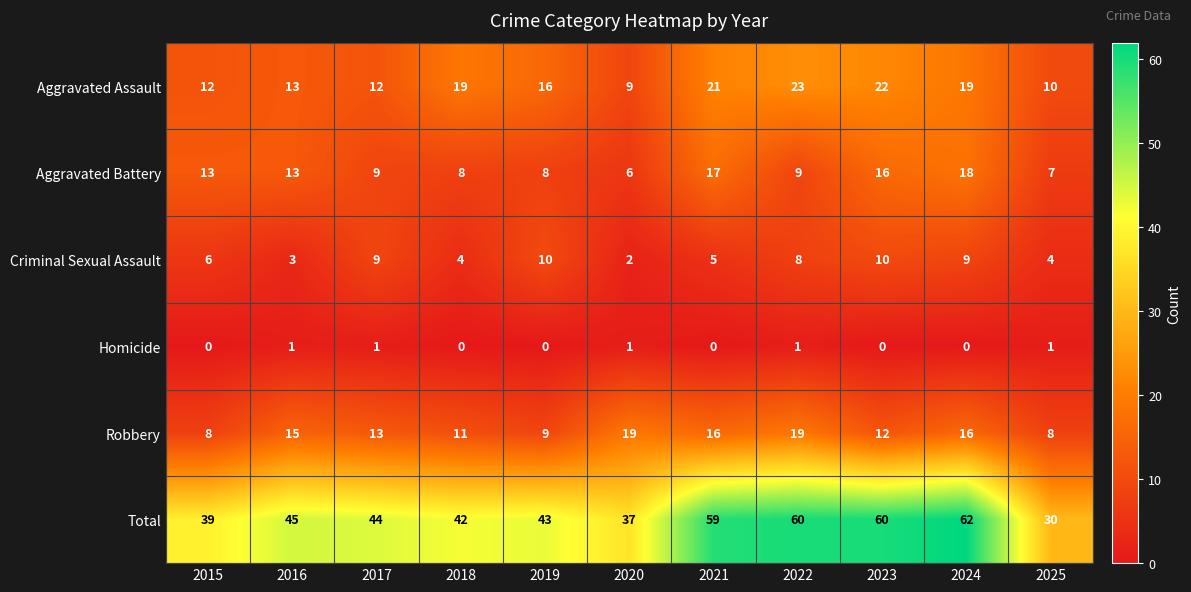

How many distinct data groups are displayed?

6